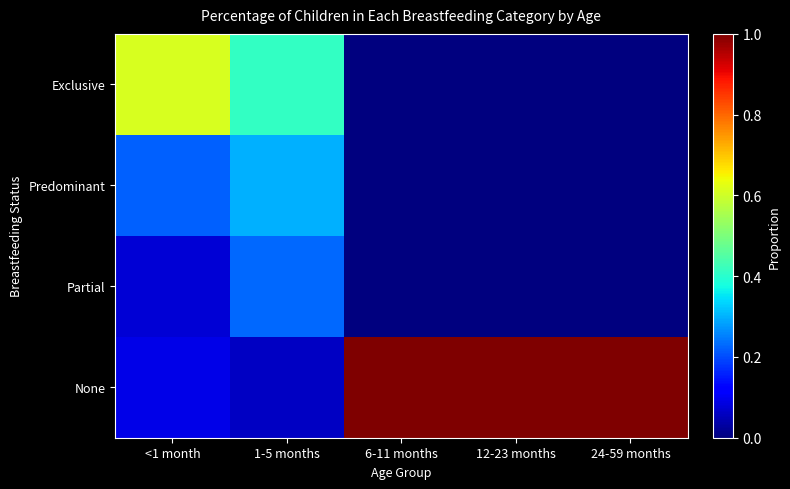

Reading right to left, transcribe all the data shown in this chart.

Exclusive: 24-59 months=0.0	12-23 months=0.0	6-11 months=0.0	1-5 months=0.4	<1 month=0.6
Predominant: 24-59 months=0.0	12-23 months=0.0	6-11 months=0.0	1-5 months=0.3	<1 month=0.2
Partial: 24-59 months=0.0	12-23 months=0.0	6-11 months=0.0	1-5 months=0.2	<1 month=0.1
None: 24-59 months=1.0	12-23 months=1.0	6-11 months=1.0	1-5 months=0.1	<1 month=0.1